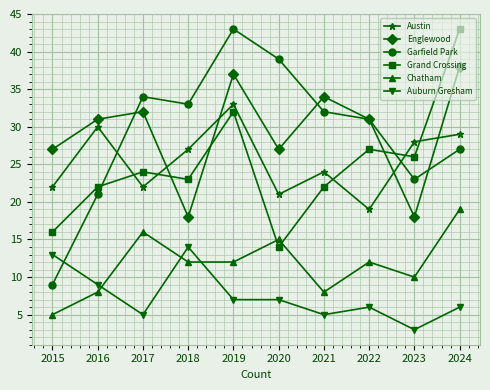

What is the highest value of the Englewood series?

38